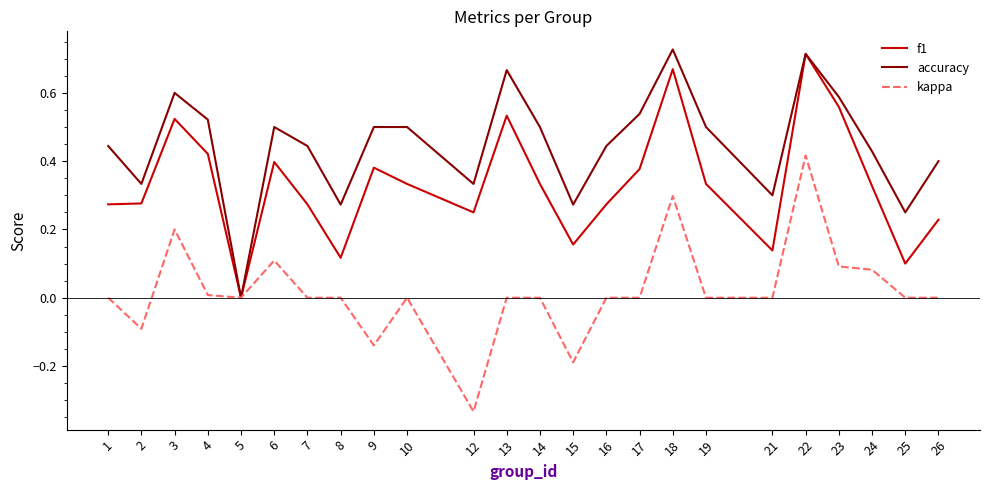

Is this an area chart (filled region under the line)?

No